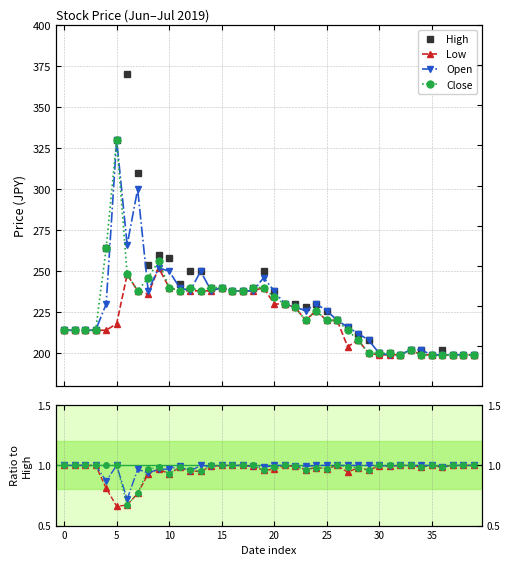

How many data points does each series have?

40